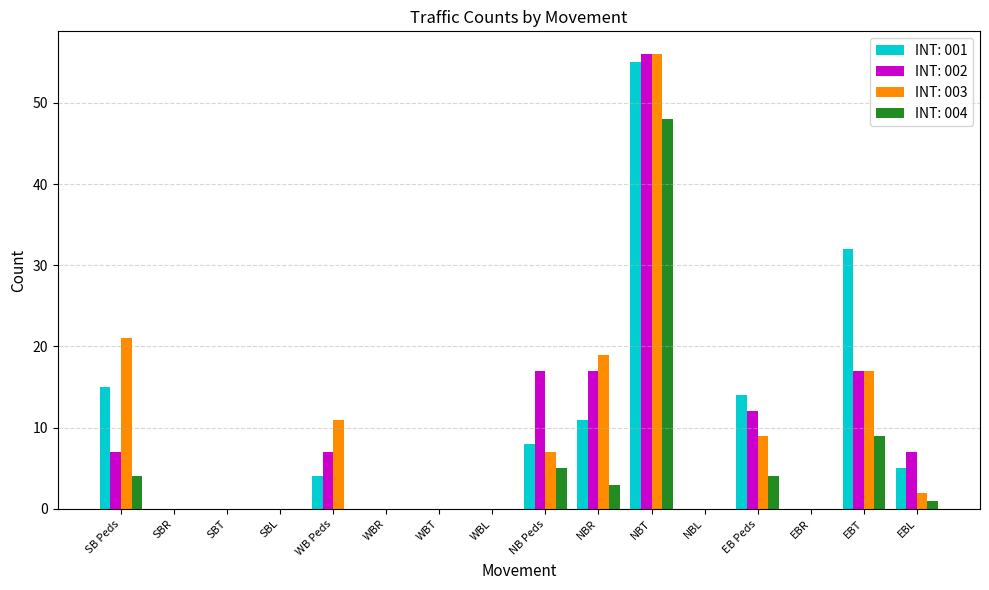

Is it true that INT: 001 equals 0 at WBR?

True